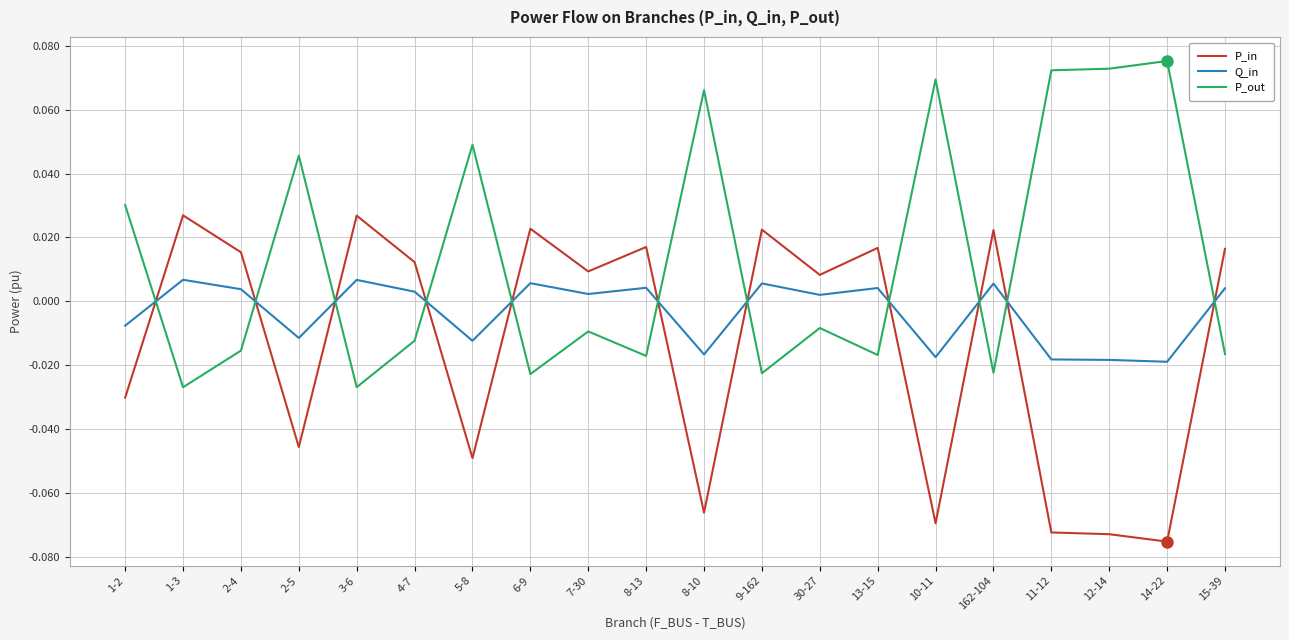

Between which two adjacent categories do Q_in and P_in first intersect?

1-2 and 1-3